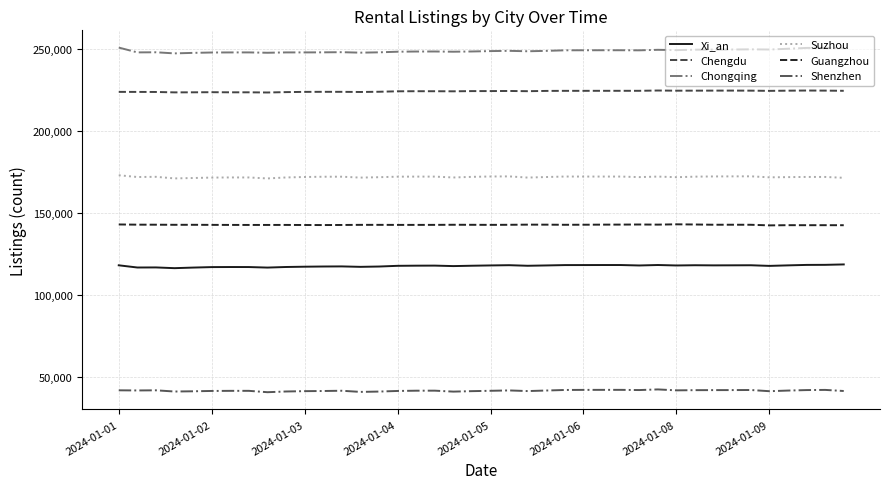

True or false: Xi_an and Chengdu cross at least once.

False